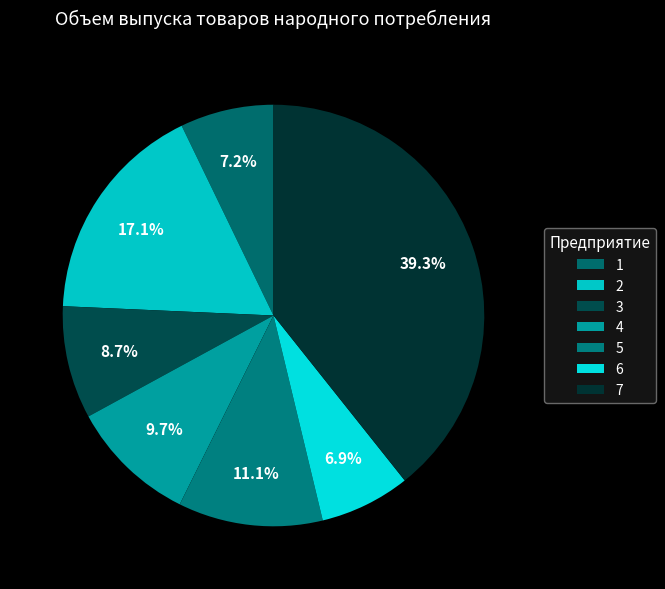

How many slices are in this pie chart?

7